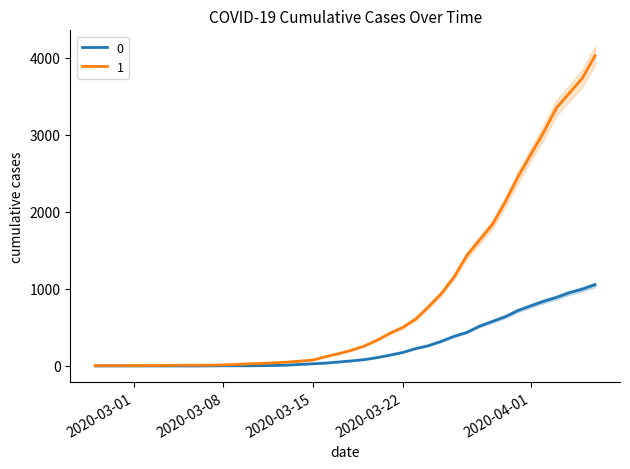

True or false: 1 and 0 cross at least once.

False